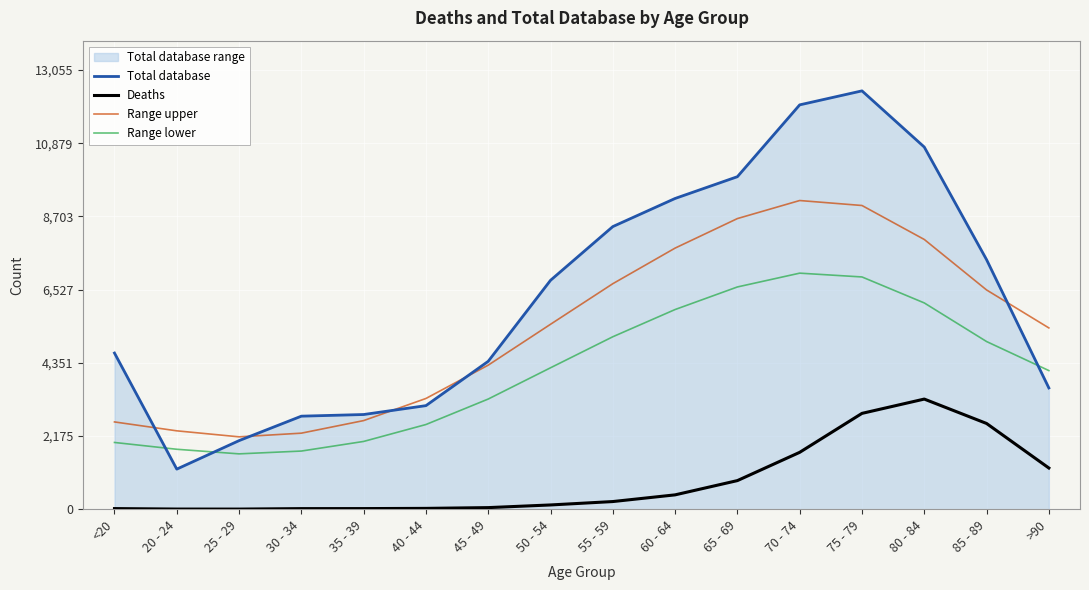

What are all the series names shown in the legend?

Total database, Deaths, Range upper, Range lower